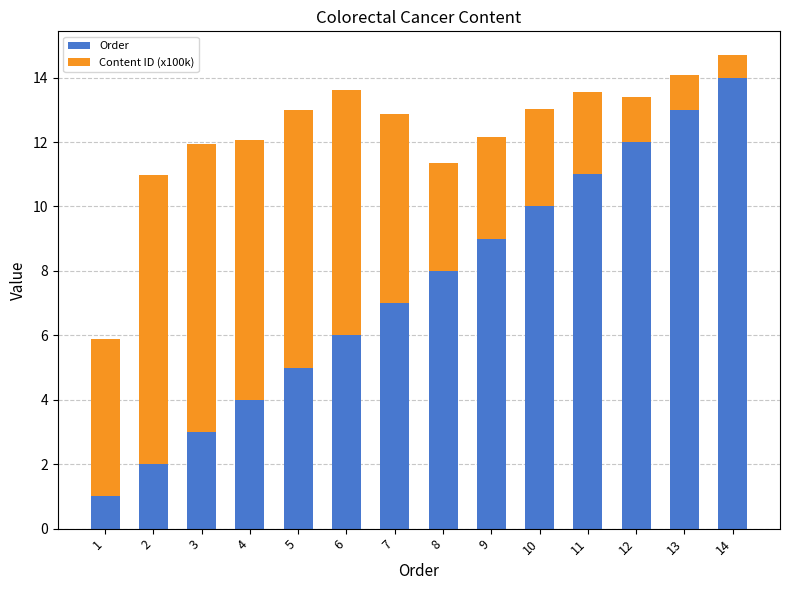

The Order series shows 17.0 at 10. True or false?

False